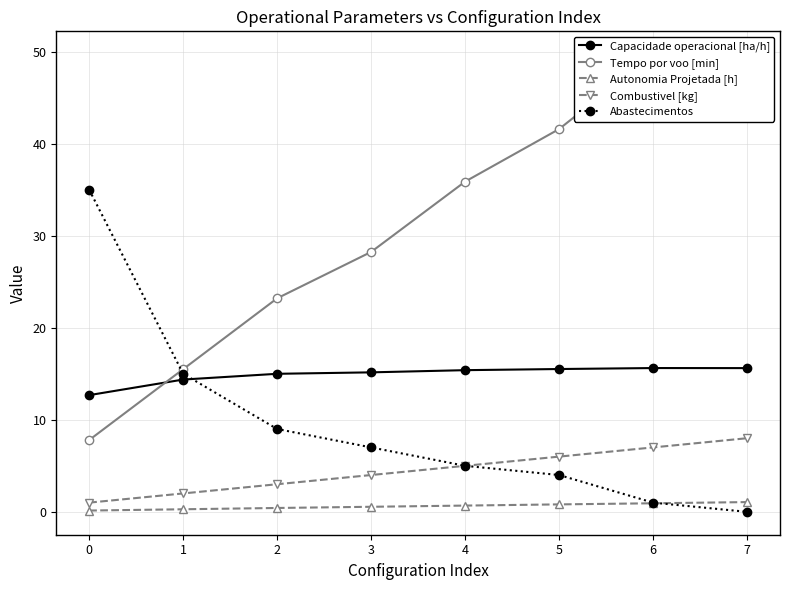

At how many categories does at least one series exceed 25?

6